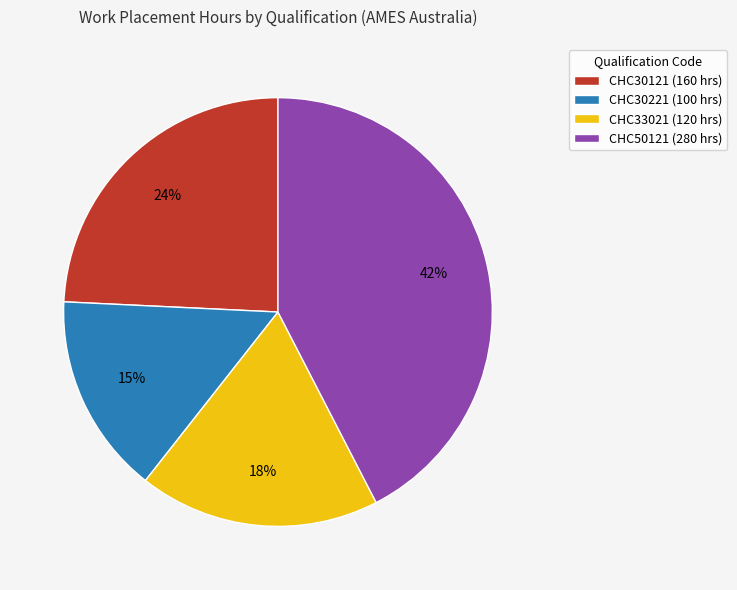

Approximately how many times larger is the value at CHC30221 compared to CHC33021?

0.8